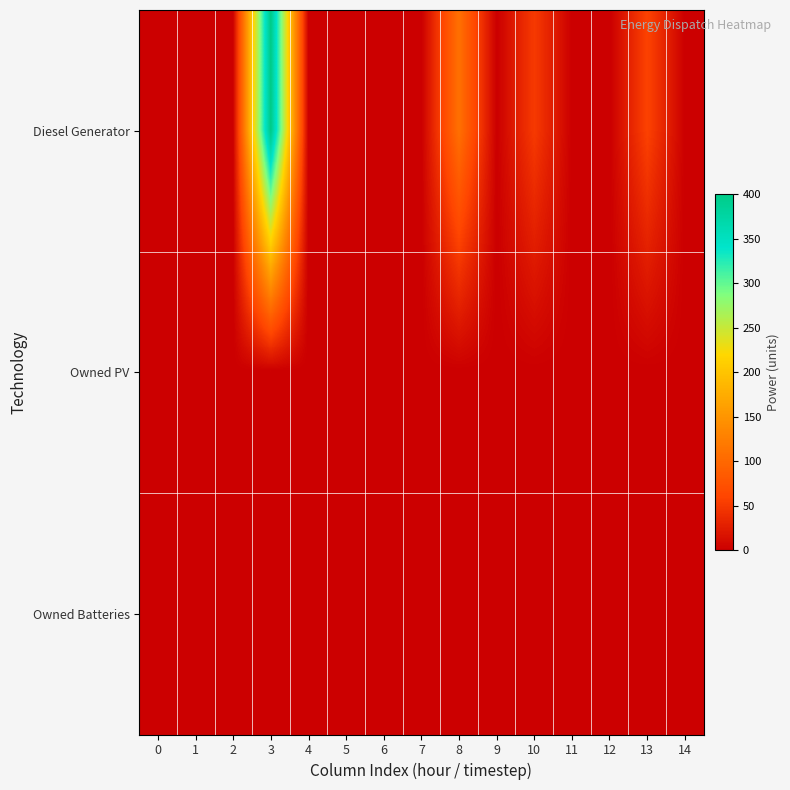

Reading left to right, list all the values displayed in this chart.

Diesel Generator: 0=0	1=0	2=0	3=400	4=0	5=0	6=0	7=0	8=109	9=0	10=51	11=0	12=0	13=58	14=0
Owned PV: 0=0	1=0	2=0	3=0	4=0	5=0	6=0	7=0	8=0	9=0	10=0	11=0	12=0	13=0	14=0
Owned Batteries: 0=0	1=0	2=0	3=0	4=0	5=0	6=0	7=0	8=0	9=0	10=0	11=0	12=0	13=0	14=0